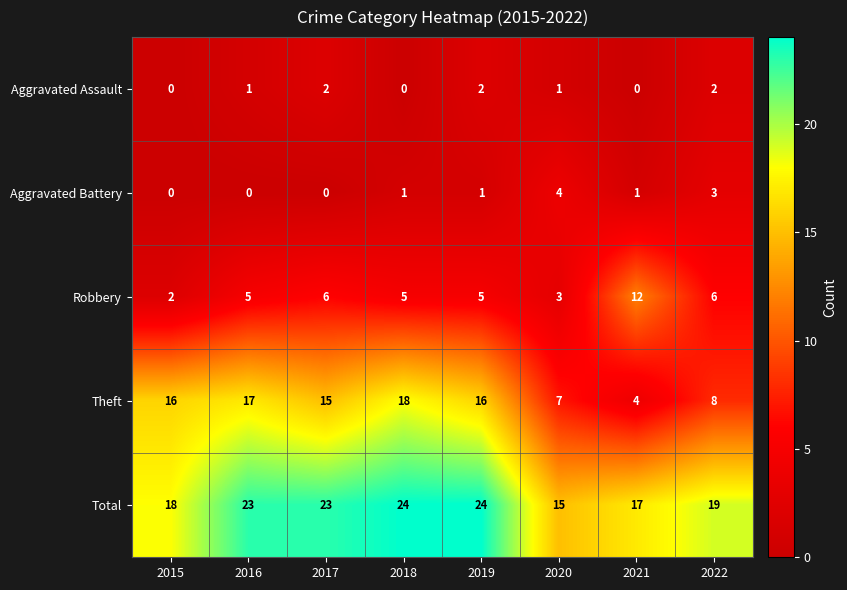

Count the Robbery values in the range 5 to 6.

5